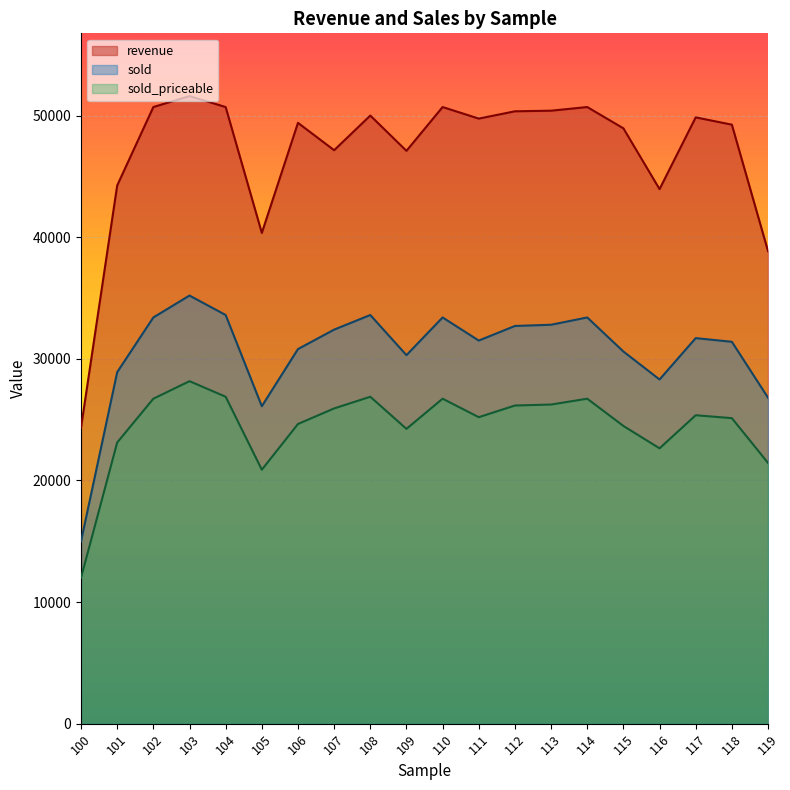

How many interior local peaks does the revenue series have?

6